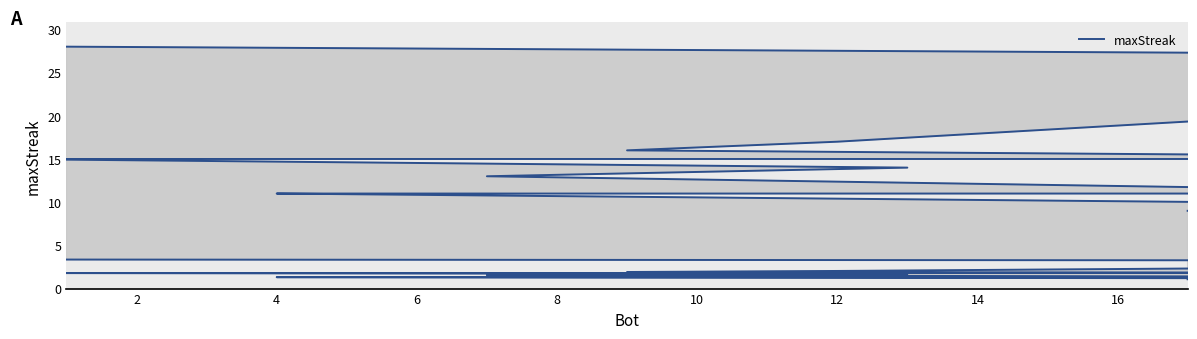

What is the average value?

15